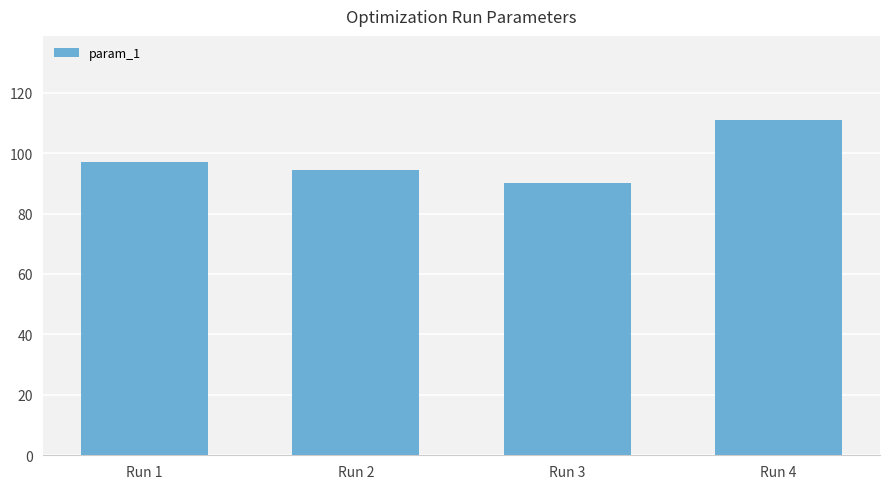

What is the smallest value displayed?

90.2